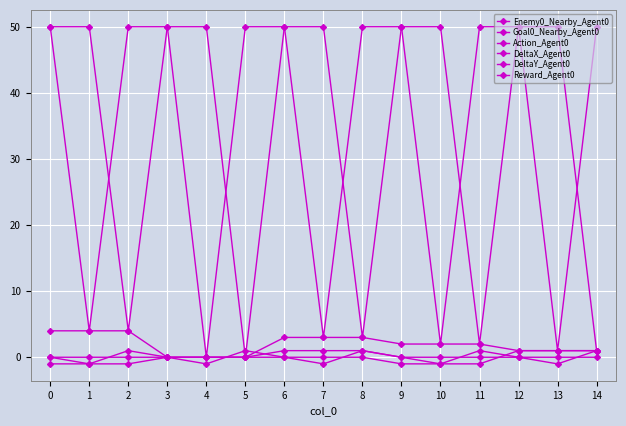

How many lines are shown in the chart?

6